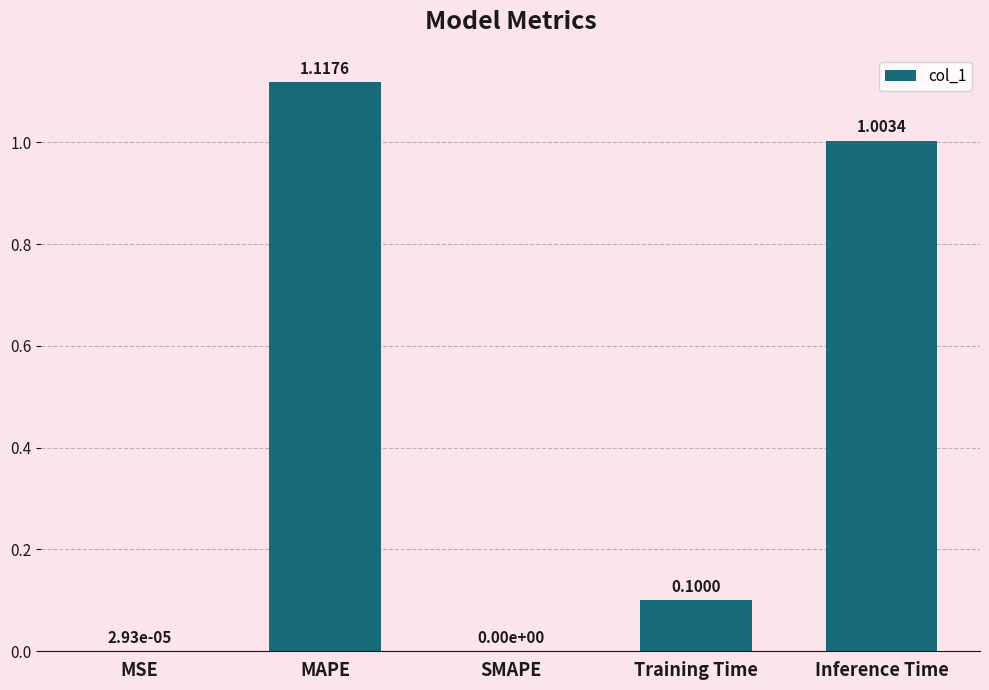

Which category has the highest value across all series?

MAPE